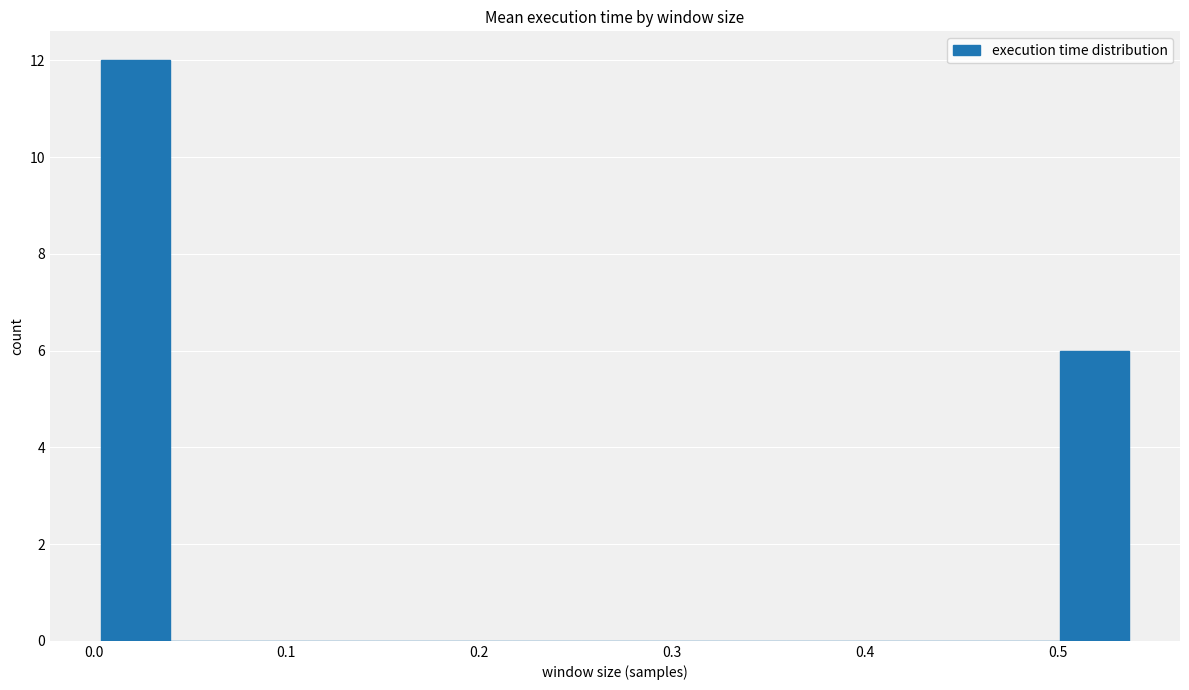

Around what value on the x-axis is the tallest bar? Give the approximate position of its centre, as read against the axis.

0.02